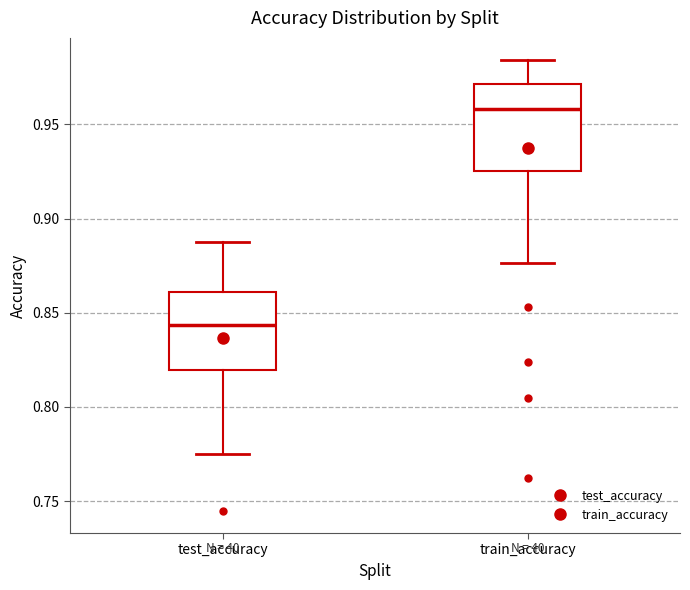

Reading left to right, transcribe this box plot: for each box, give where its median line is, the range the box spans, and where its two whiskers end, as read against the y-axis. The values are not printed on the chart, so give them approximately, as read against the axis.

test_accuracy: median 0.845, box 0.820 to 0.860, whiskers 0.775 to 0.885
train_accuracy: median 0.960, box 0.925 to 0.970, whiskers 0.875 to 0.985